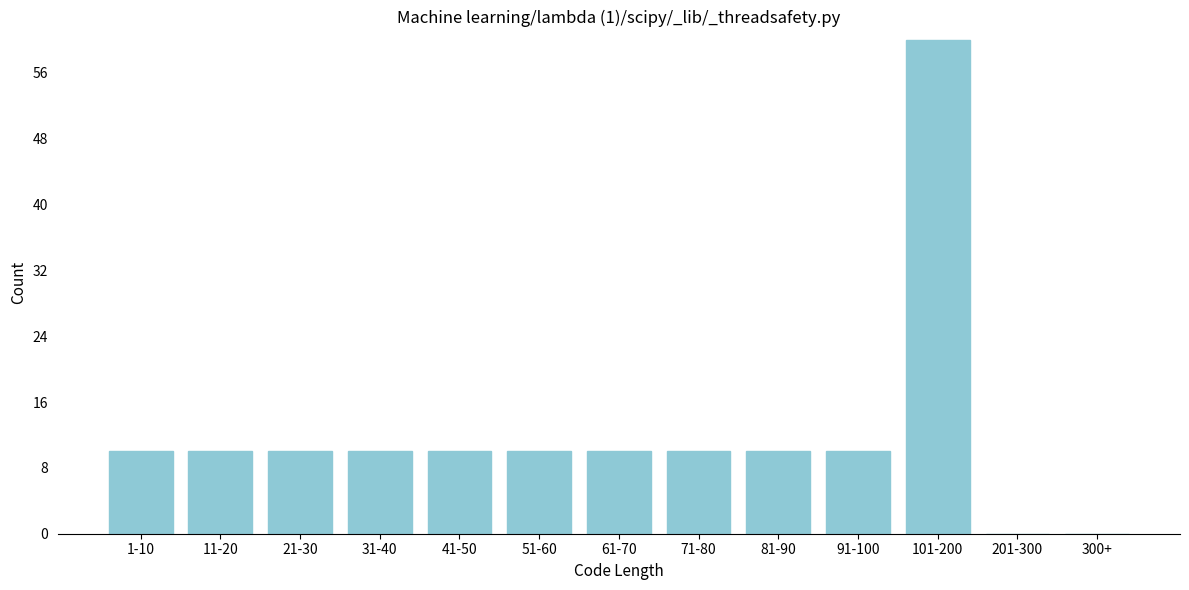

Reading right to left, extract all data points from this chart.

300+=0	201-300=0	101-200=60	91-100=10	81-90=10	71-80=10	61-70=10	51-60=10	41-50=10	31-40=10	21-30=10	11-20=10	1-10=10